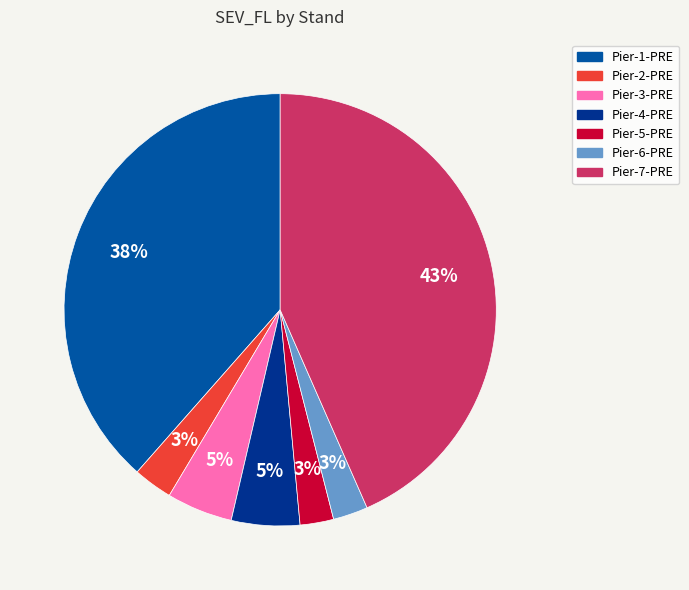

Is it true that Pier-5-PRE is 3% of the pie?

True